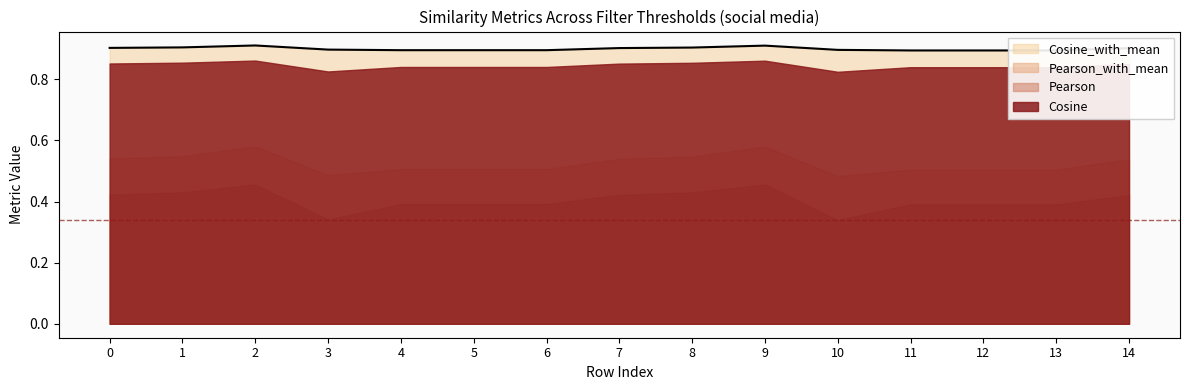

True or false: Cosine and Pearson_with_mean intersect in this chart.

False